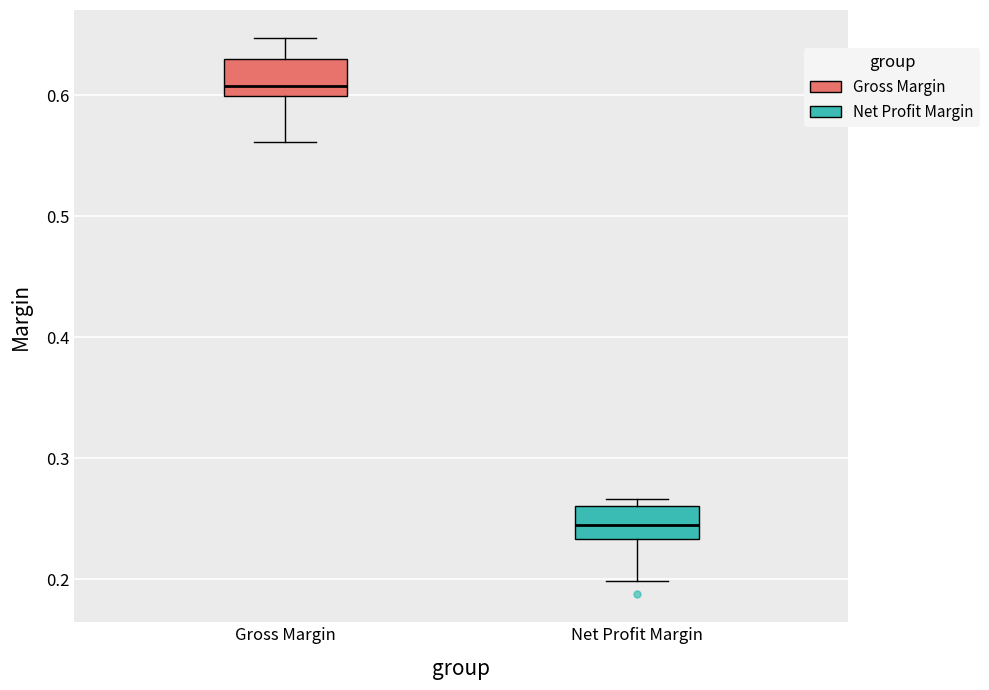

Which box has the highest median line?

Gross Margin